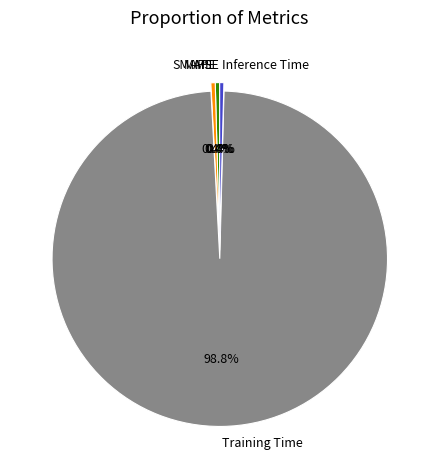

Between Training Time and Inference Time, which is larger?

Training Time